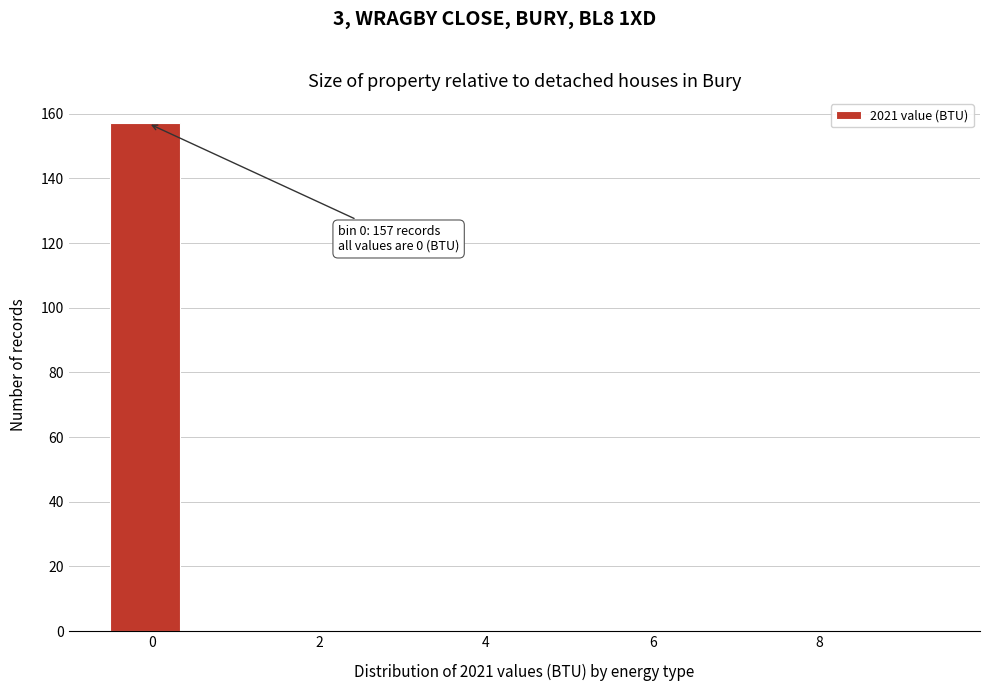

Which range on the x-axis has the tallest bar?

-0.4 to 0.4